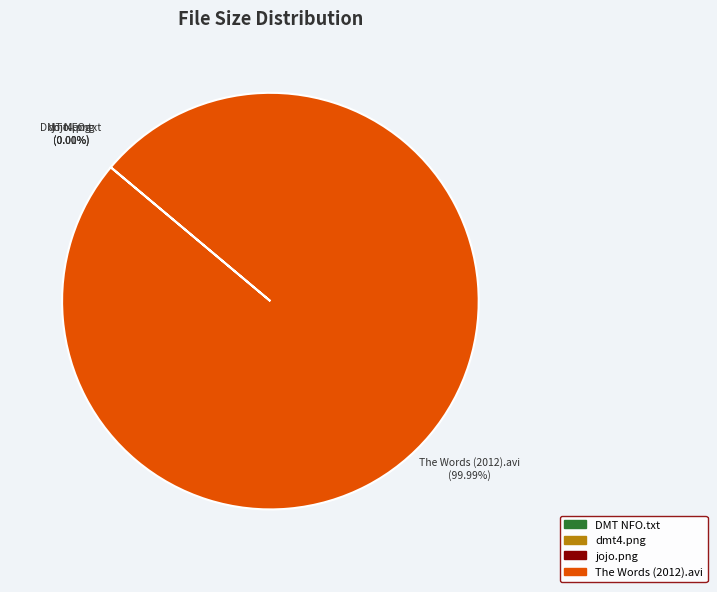

Which slice is the largest?

The Words (2012).avi